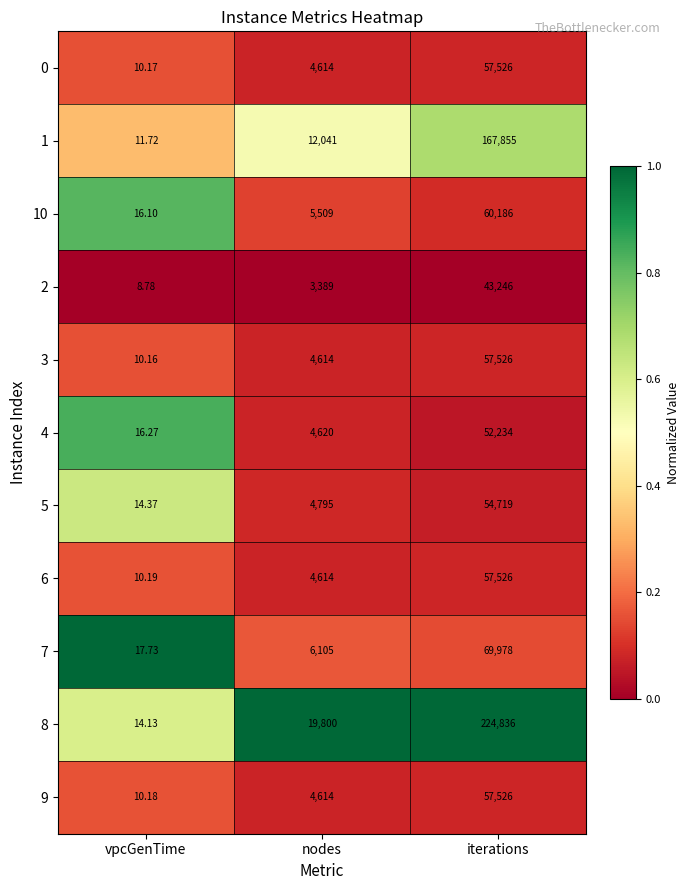

Which series has the largest range (max minus min)?

8